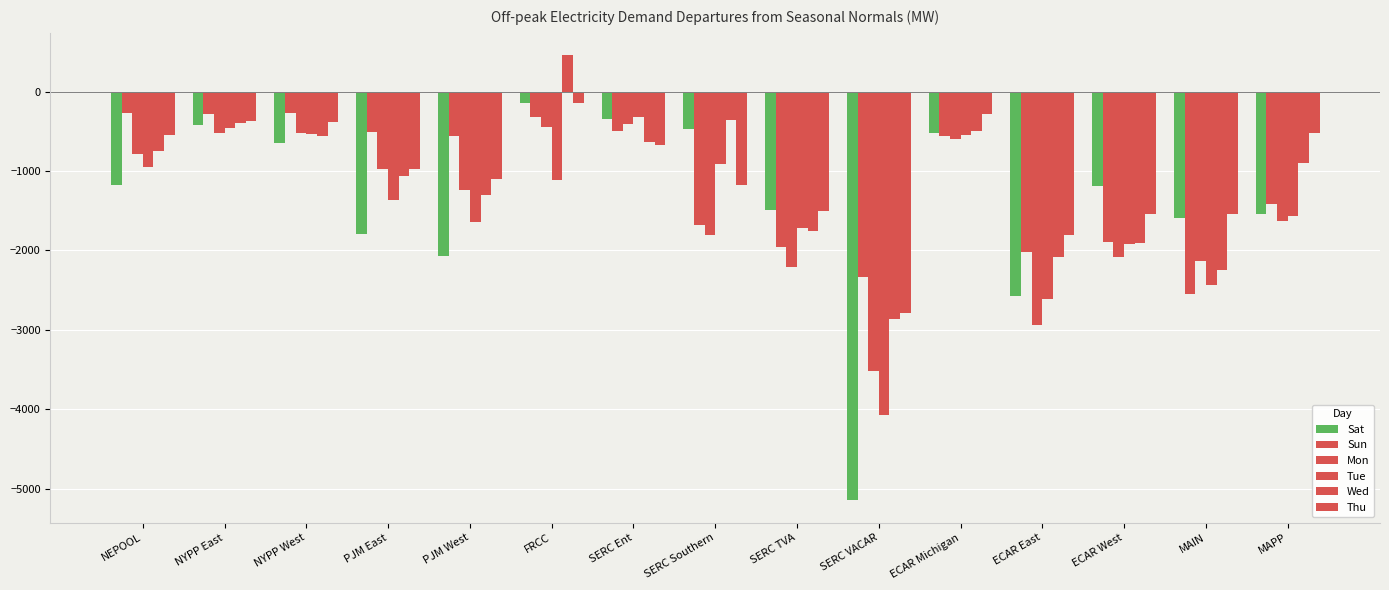

What is the difference between the Sun values at ECAR East and NEPOOL?

1753.9